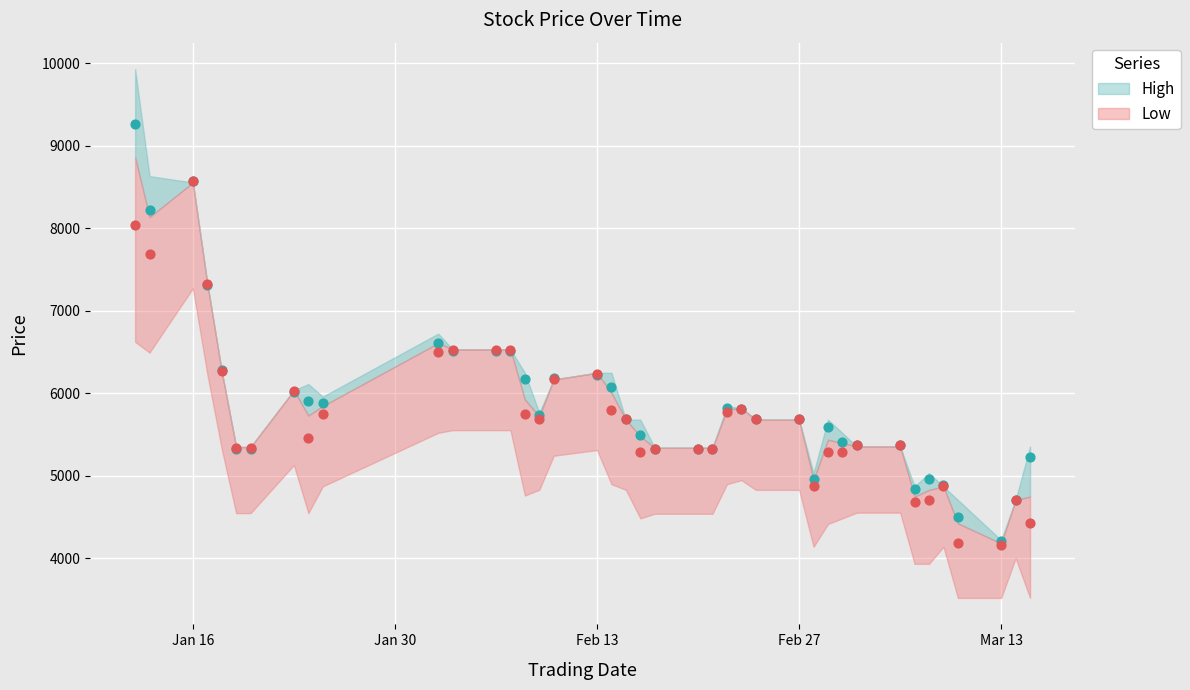

At which category is the sum across all series the highest?

Jan 16